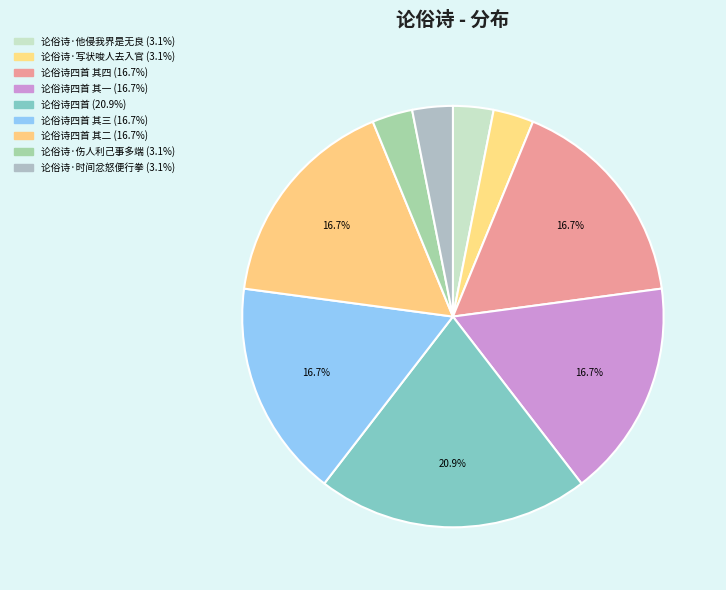

Count the number of slices in the pie.

9